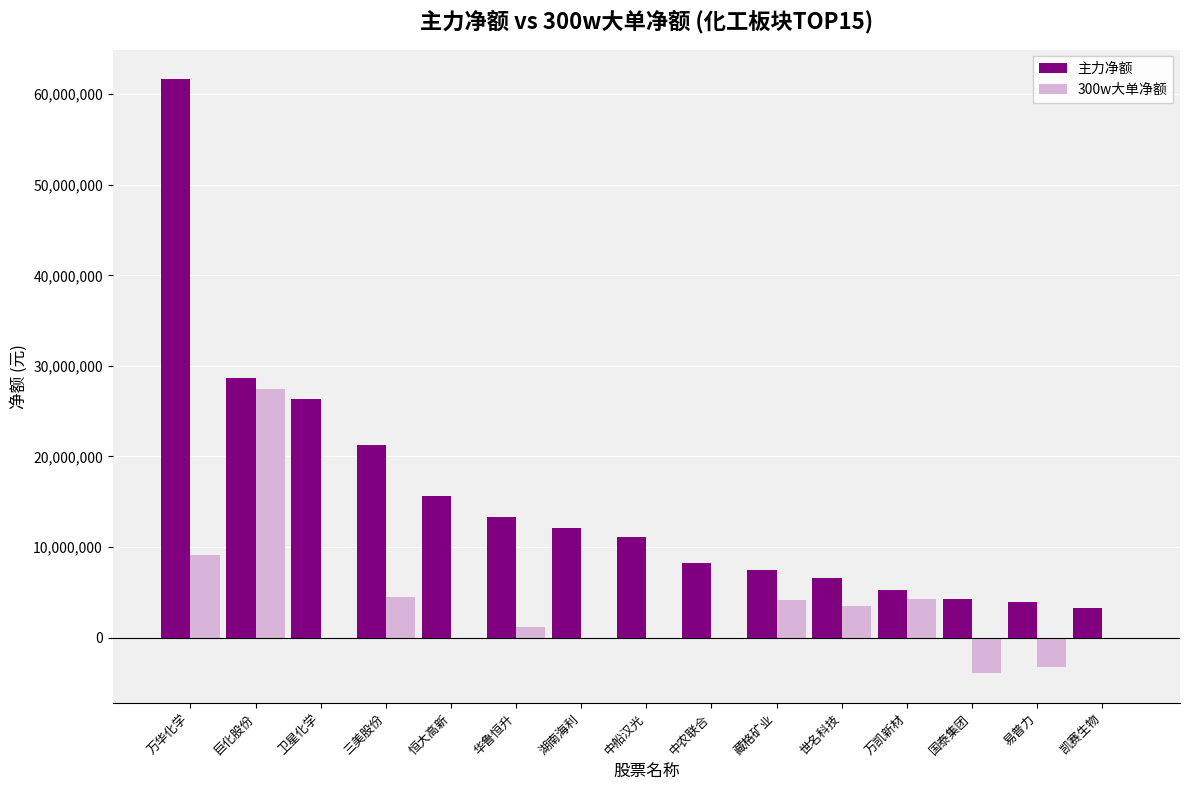

The value of 主力净额 at 湖南海利 is 12066903. True or false?

True